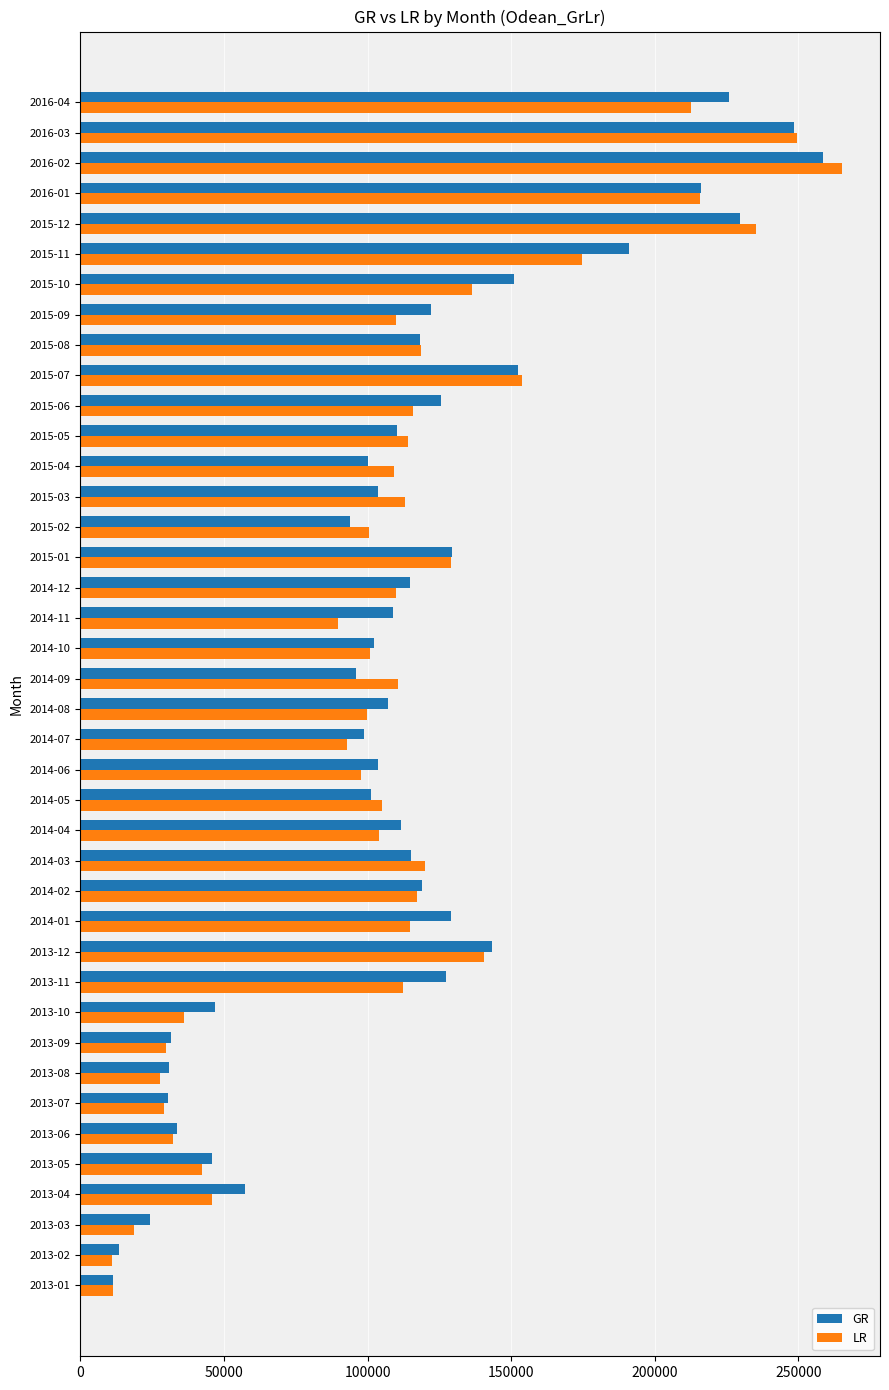

Is the value of LR at 2013-08 greater than the value of GR at 2013-06?

No